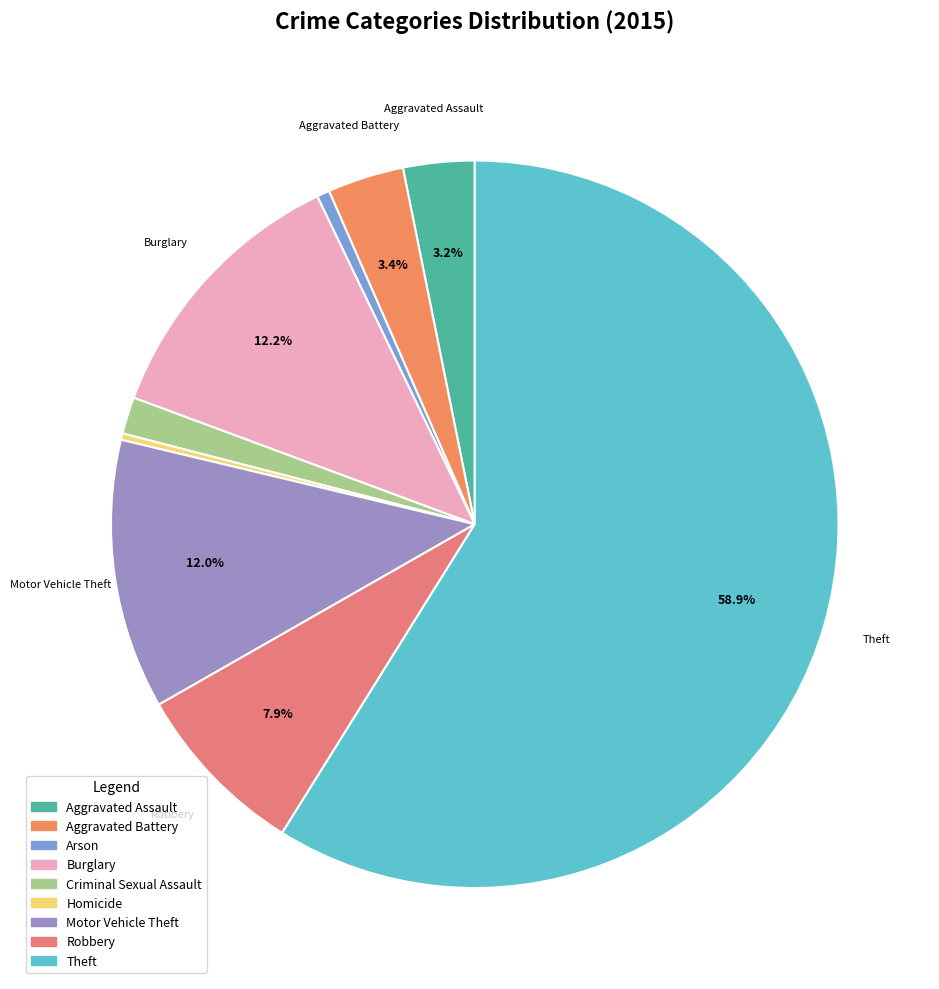

True or false: Robbery accounts for 23% of the total.

False